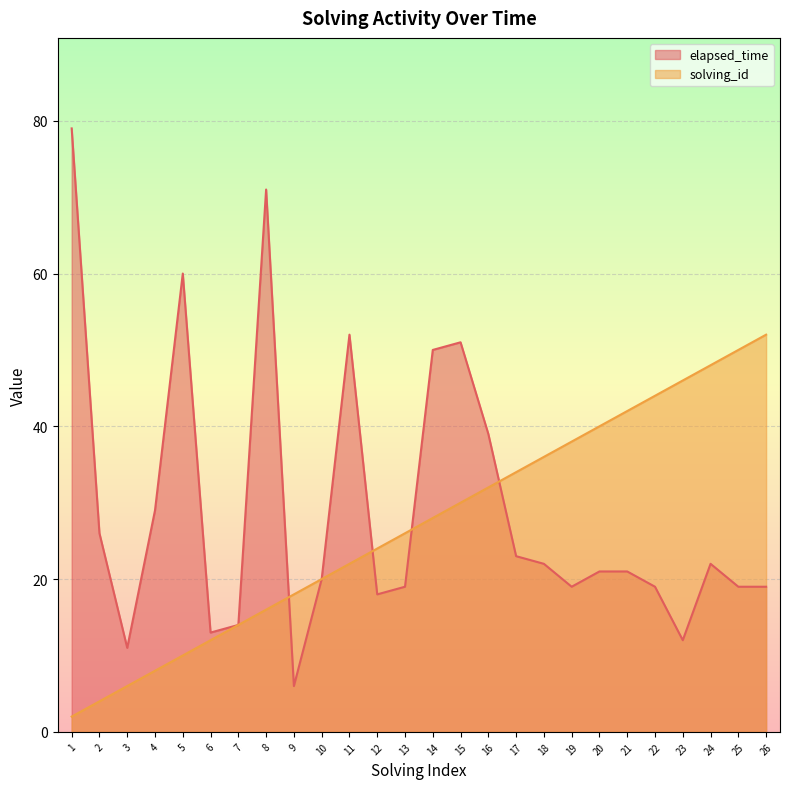

What is the value of the solving_id point at the 16th from the left?

32